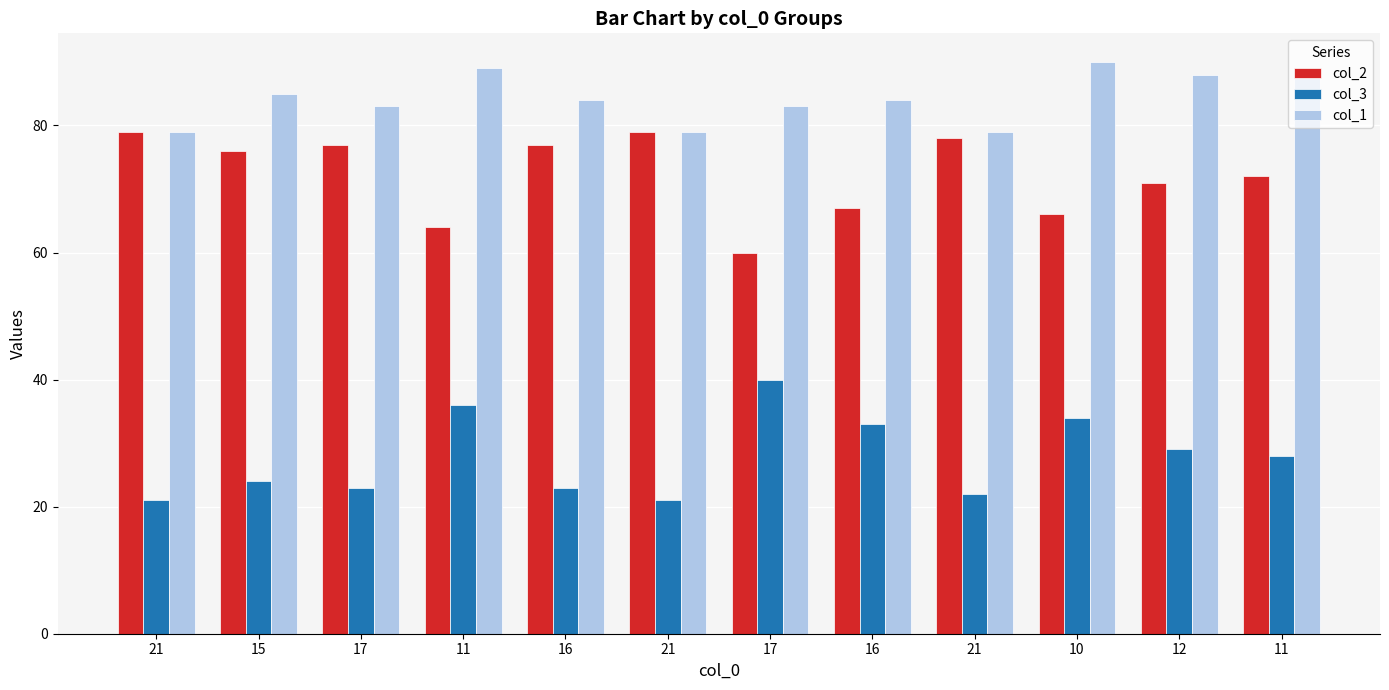

What is the average value of the col_3 series?

28